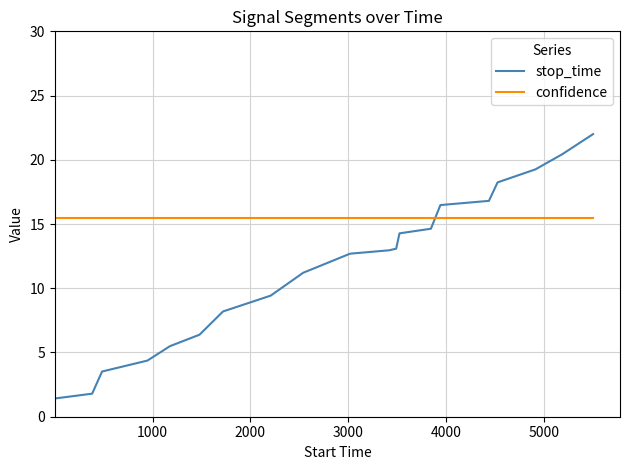

What is the maximum value shown in the chart?

22.0